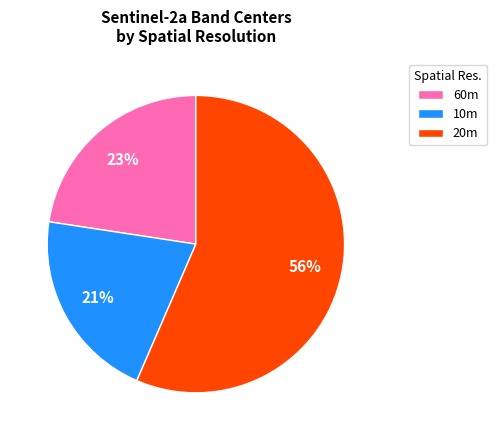

What percentage is the 60m slice, to the nearest percent?

23%